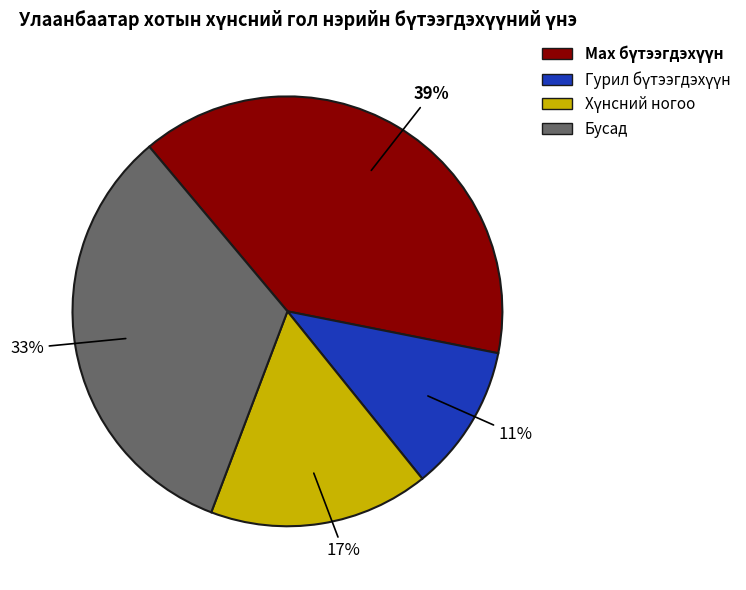

Is there any slice that represents more than half of the pie?

No